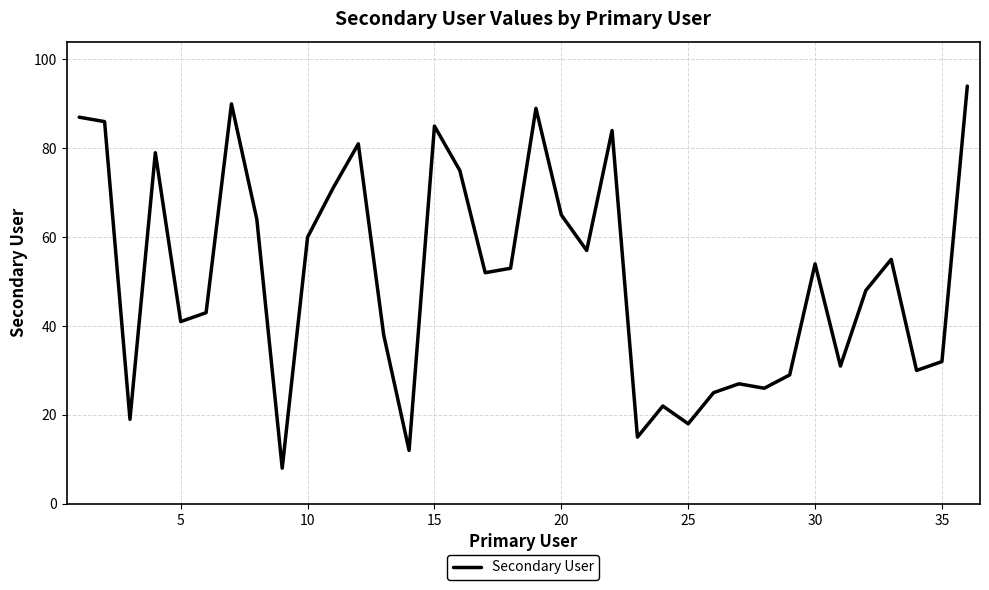

What is the maximum value shown in the chart?

94